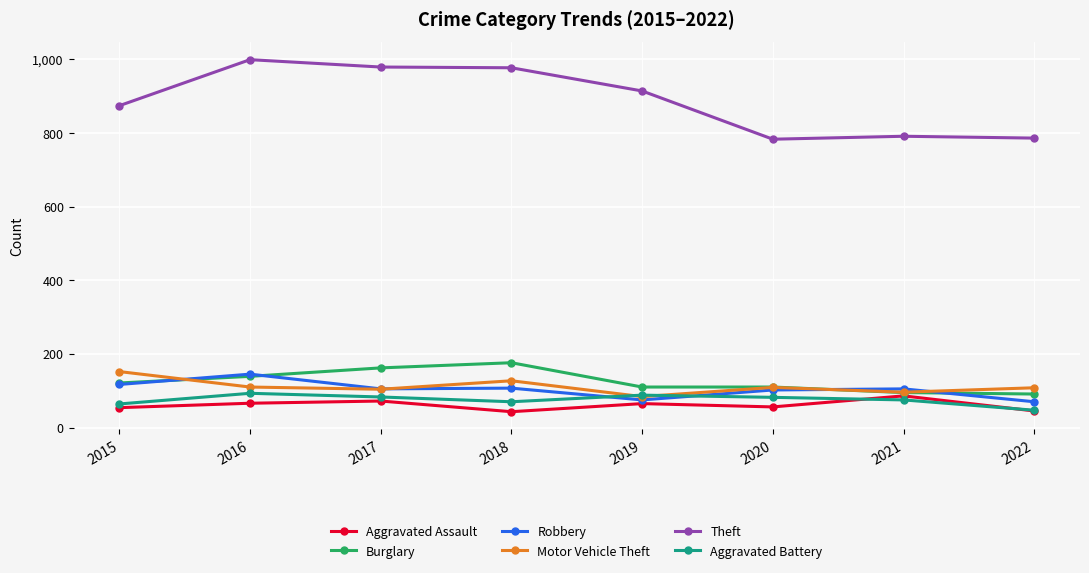

In Aggravated Assault, how many points are higher than both neighbors (excluding endpoints)?

3